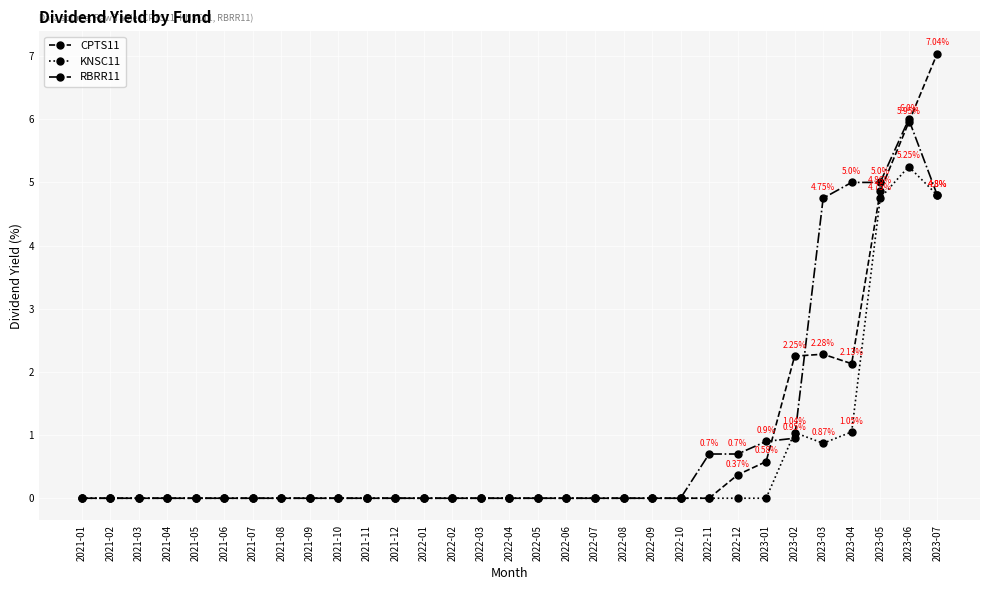

Rank the series by their maximum value, from highest to lowest.

CPTS11, RBRR11, KNSC11